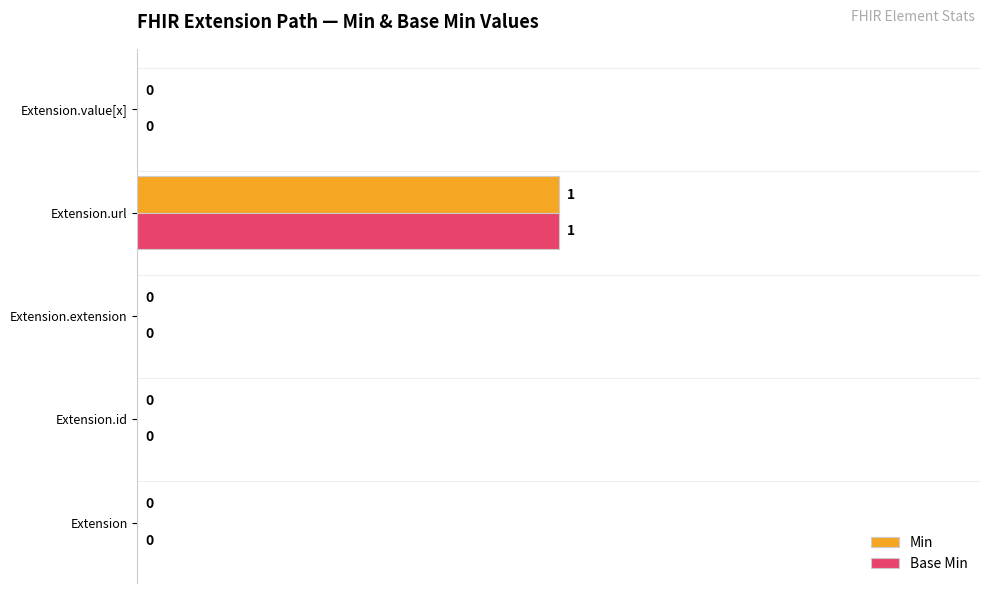

At which category is the sum across all series the highest?

Extension.url